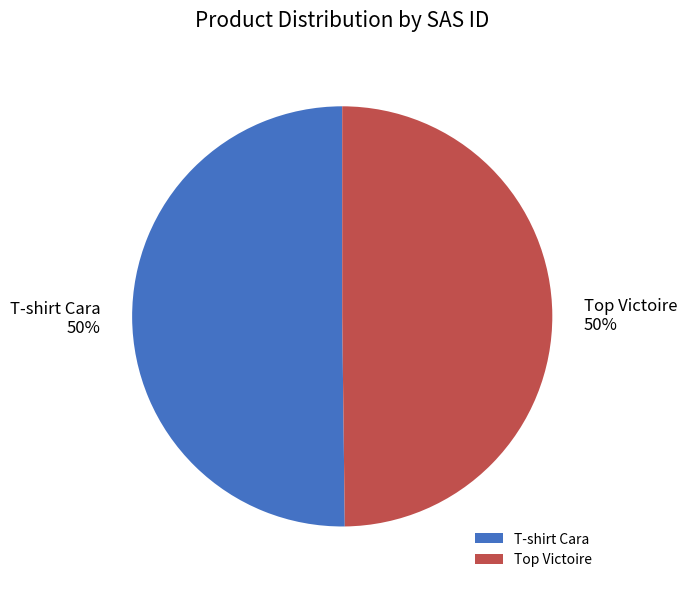

Count the number of slices in the pie.

2